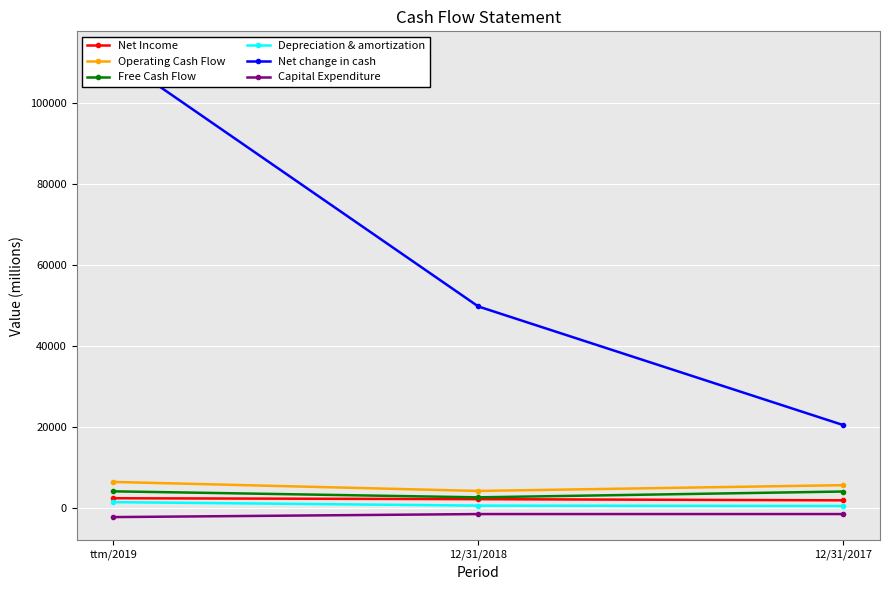

Which series has the largest total across all categories?

Net change in cash